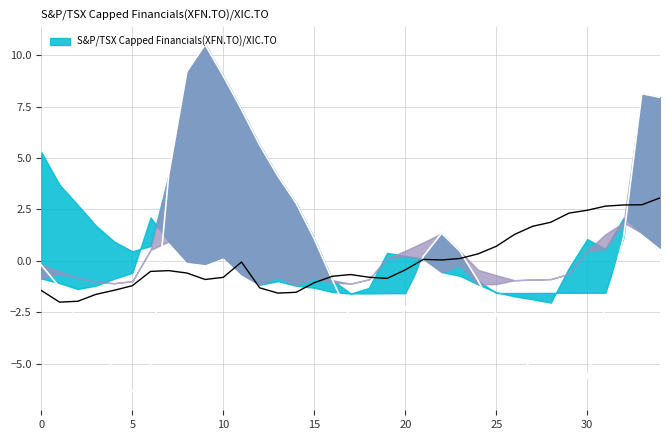

What is the minimum value shown in the chart?

-6.4